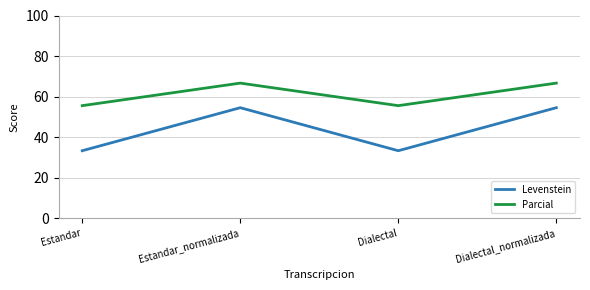

What is the total value across all series at Dialectal_normalizada?

121.2